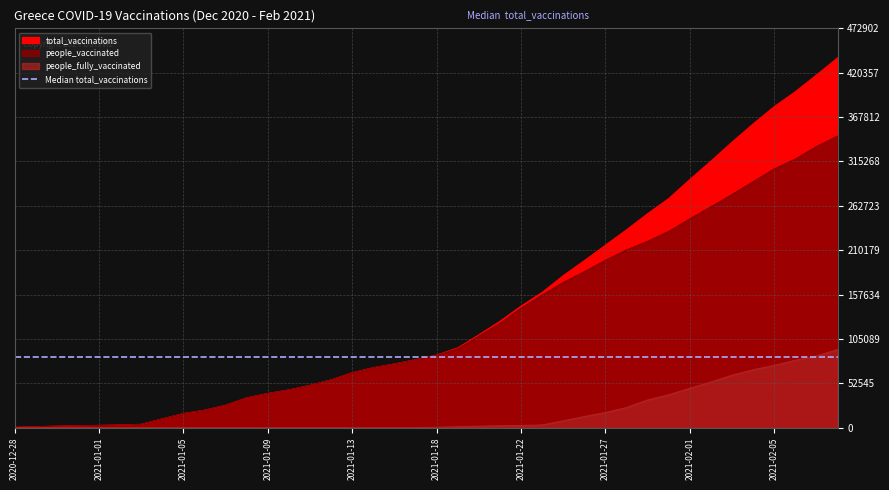

What position from the right is 2021-02-04?

5